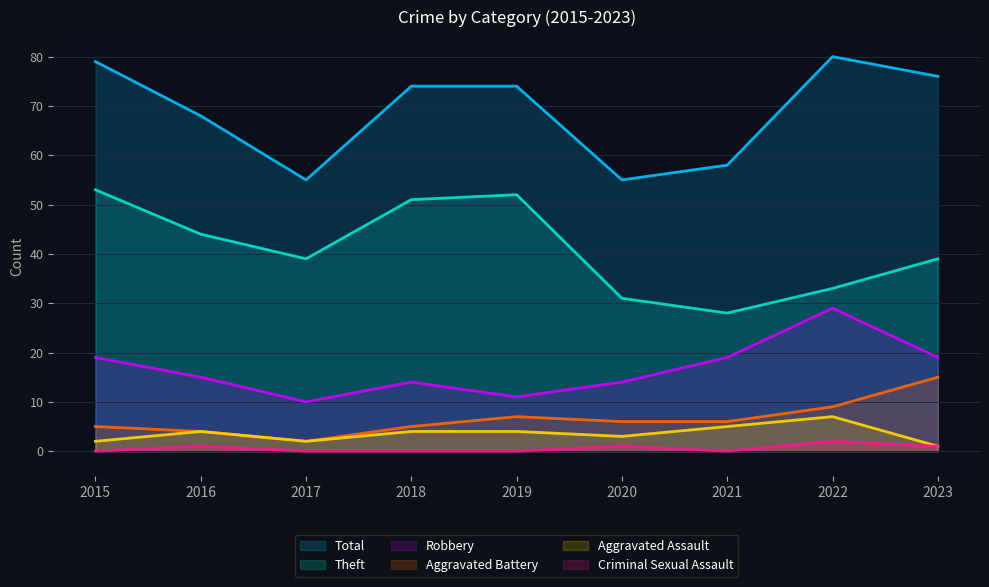

The value of Total at 2021 is 37. True or false?

False